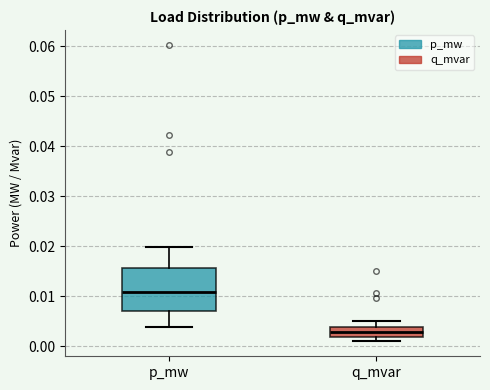

Comparing the boxes themselves (not the whiskers), which one is the tallest?

p_mw